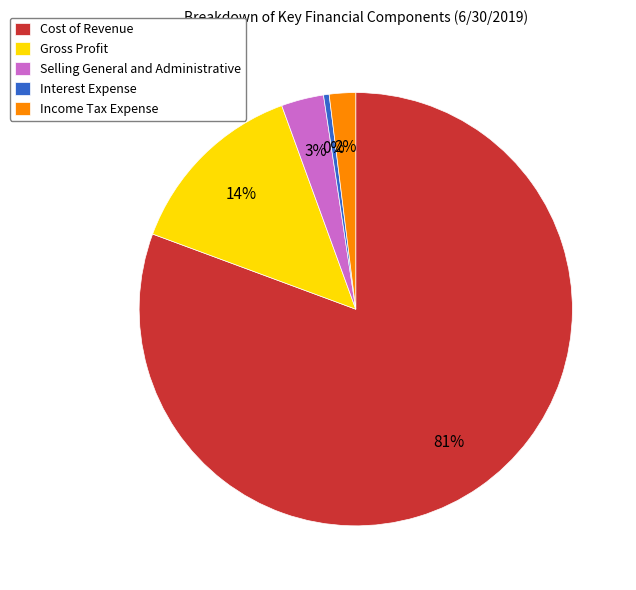

How many segments does this pie chart have?

5